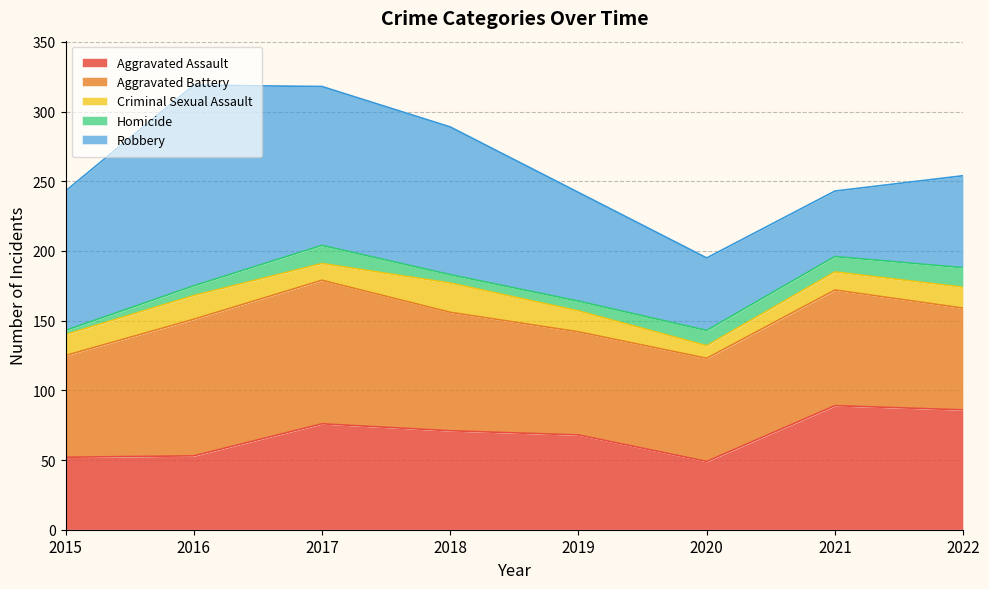

How many series are shown in this chart?

5